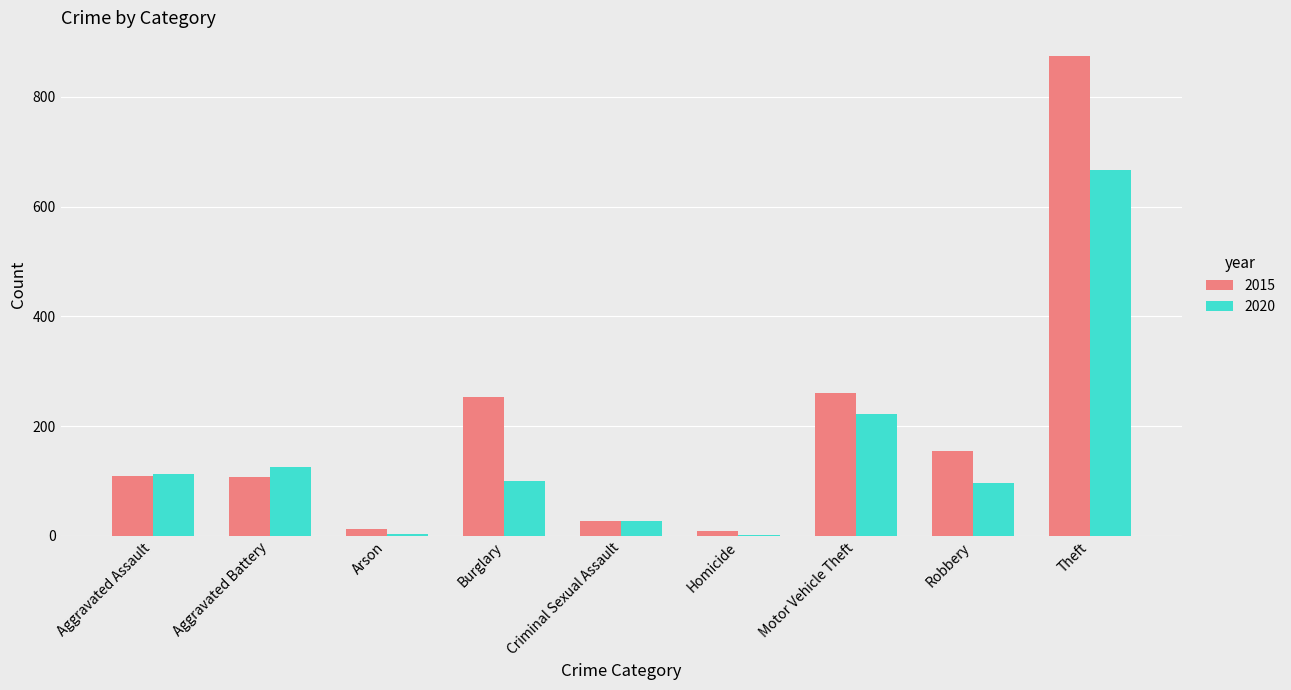

What is the sum of the 2020 values at Theft and Motor Vehicle Theft?

888